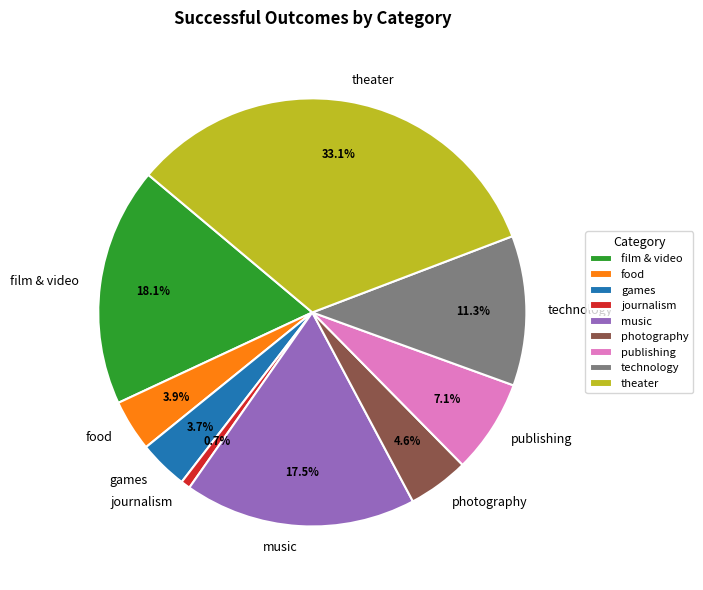

What percentage is the publishing slice, to the nearest percent?

7%